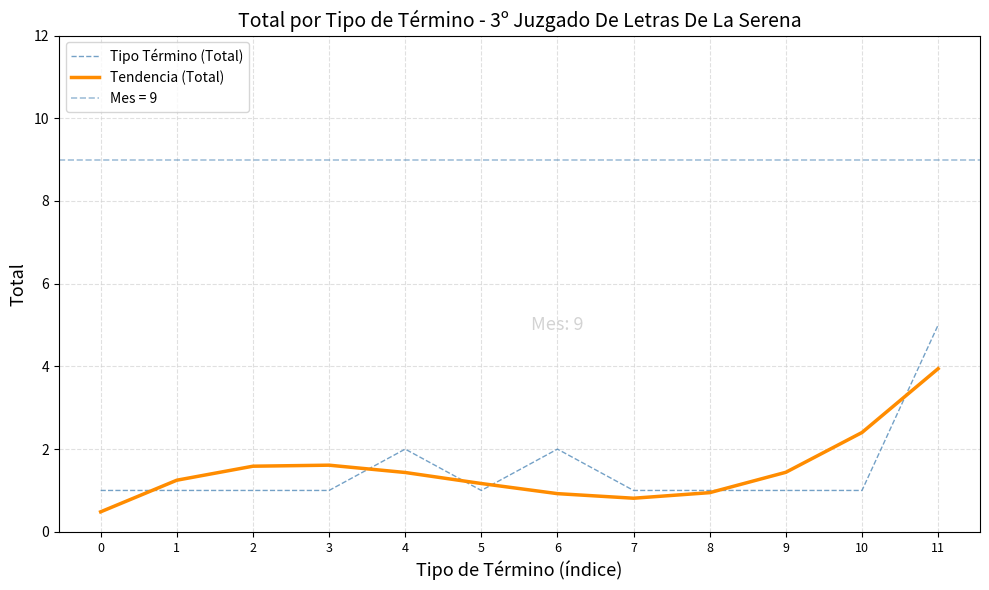

Reading right to left, extract all data points from this chart.

Tipo Término (Total): 11=5.0	10=1.0	9=1.0	8=1.0	7=1.0	6=2.0	5=1.0	4=2.0	3=1.0	2=1.0	1=1.0	0=1.0
Tendencia (Total): 11=3.9	10=2.4	9=1.4	8=0.9	7=0.8	6=0.9	5=1.2	4=1.4	3=1.6	2=1.6	1=1.2	0=0.5